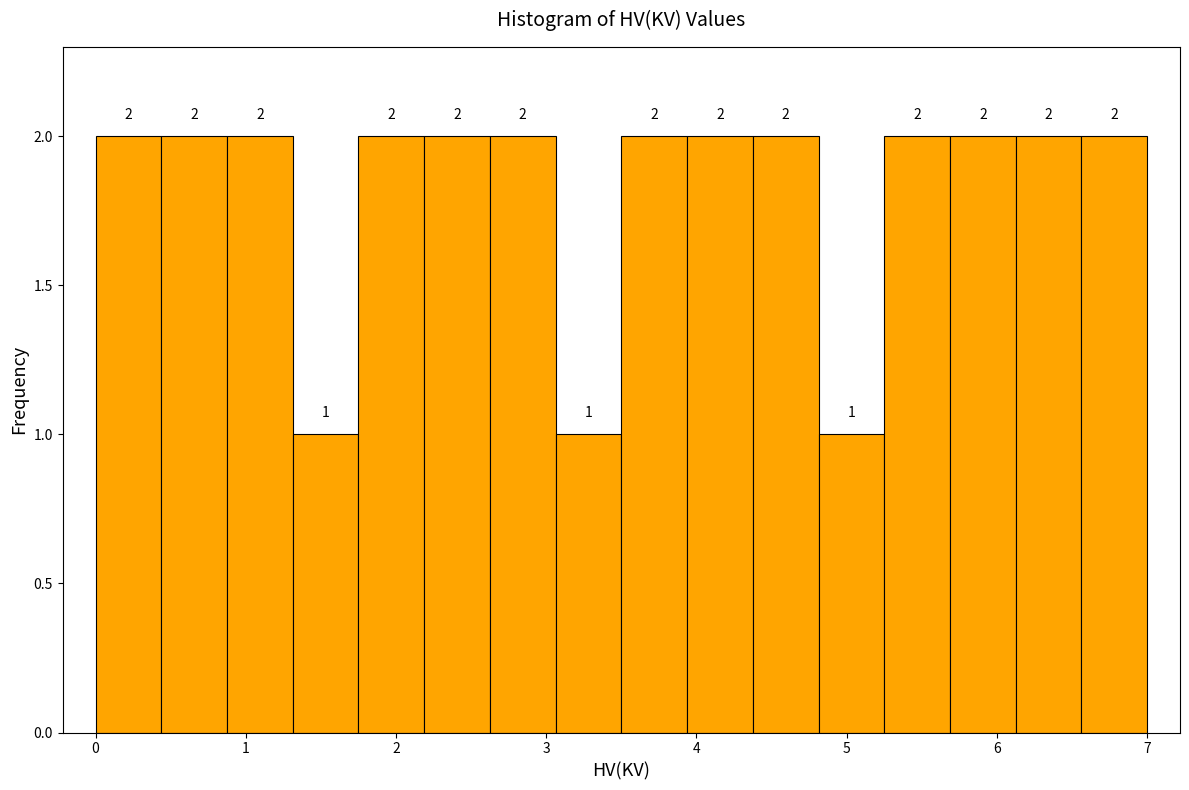

How tall is the bar that spans 2.2 to 2.6 on the x-axis? The bar edges are not printed on the chart, so give them approximately, as read against the axis.

2